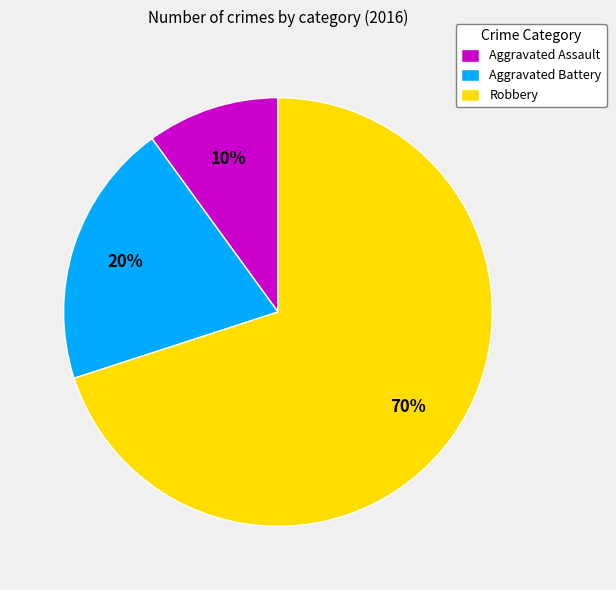

Which category accounts for the majority?

Robbery